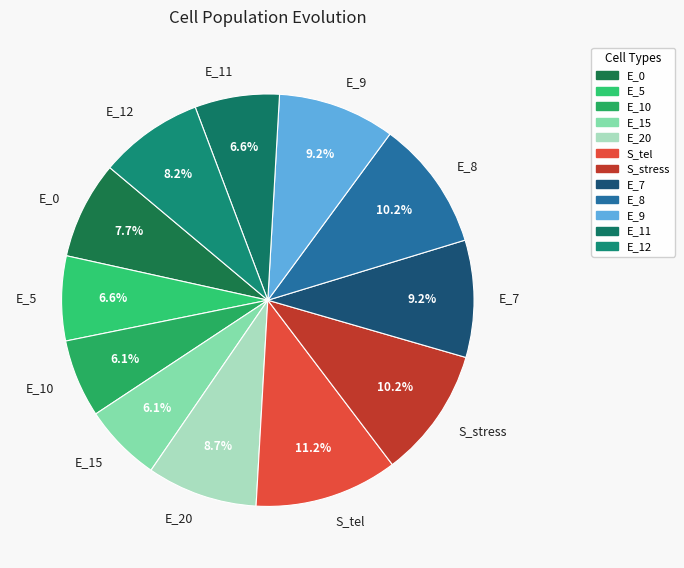

Which slice is the largest?

S_tel